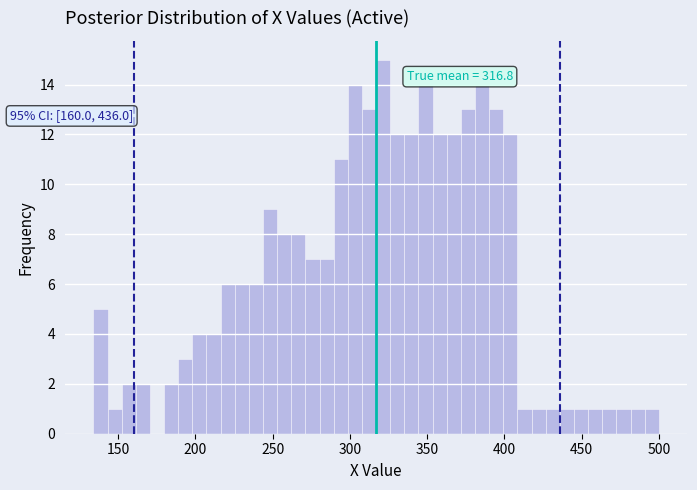

Around what value on the x-axis is the tallest bar? Give the approximate position of its centre, as read against the axis.

320